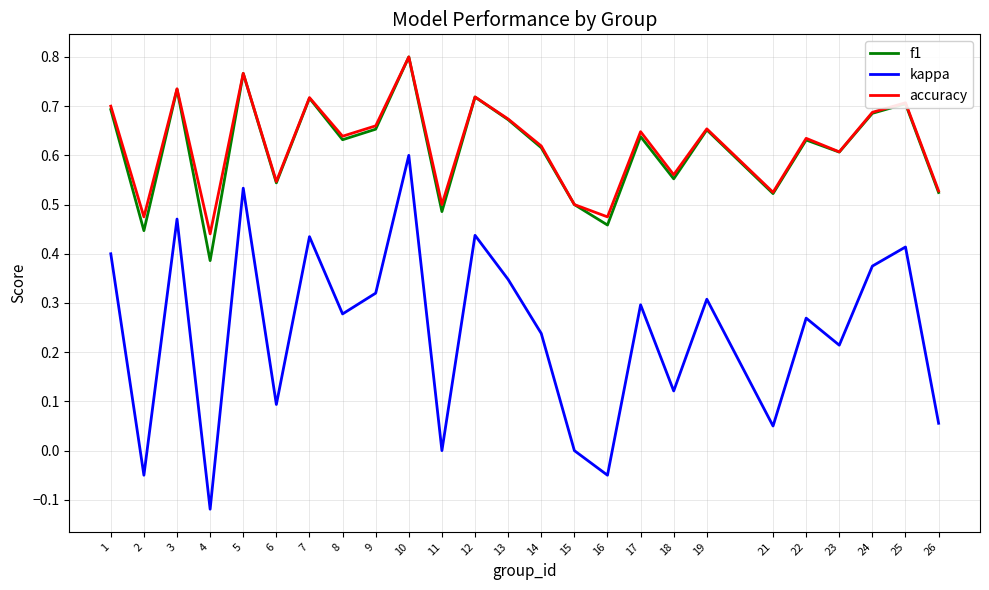

Is the value of f1 at 16 greater than the value of accuracy at 24?

No